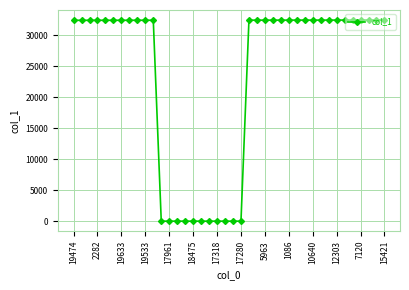

True or false: there are more than 0 points higher than both neighbors.

True